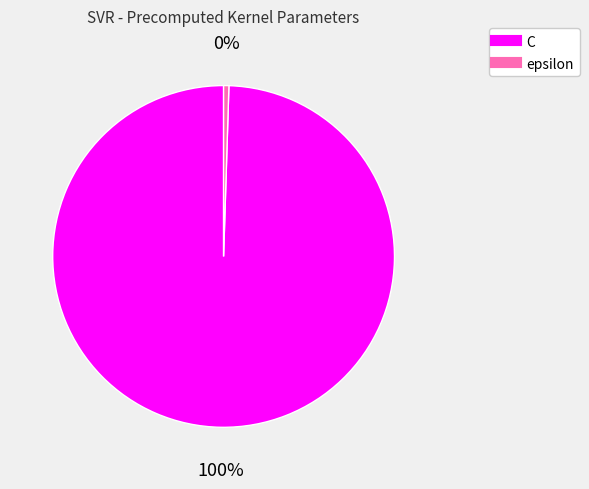

How many slices are in this pie chart?

2